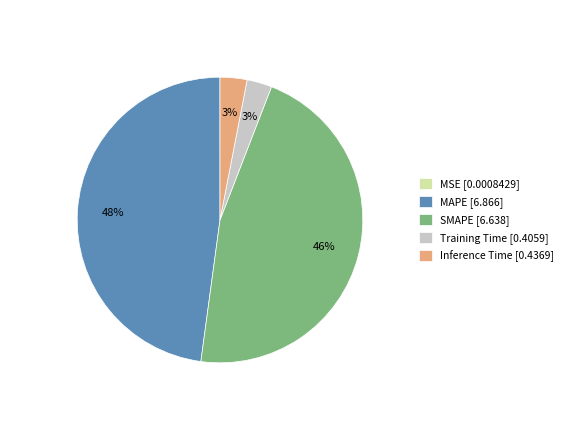

What percentage is the SMAPE slice, to the nearest percent?

46%